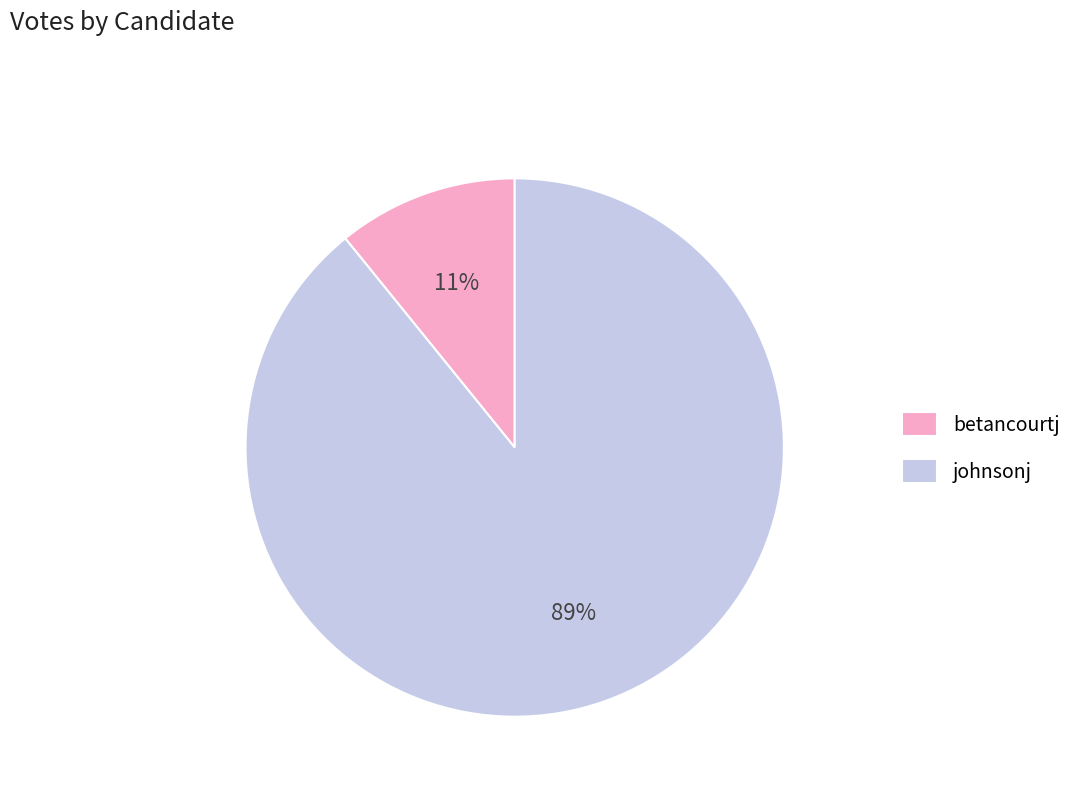

Which category has the smallest portion of the pie?

betancourtj